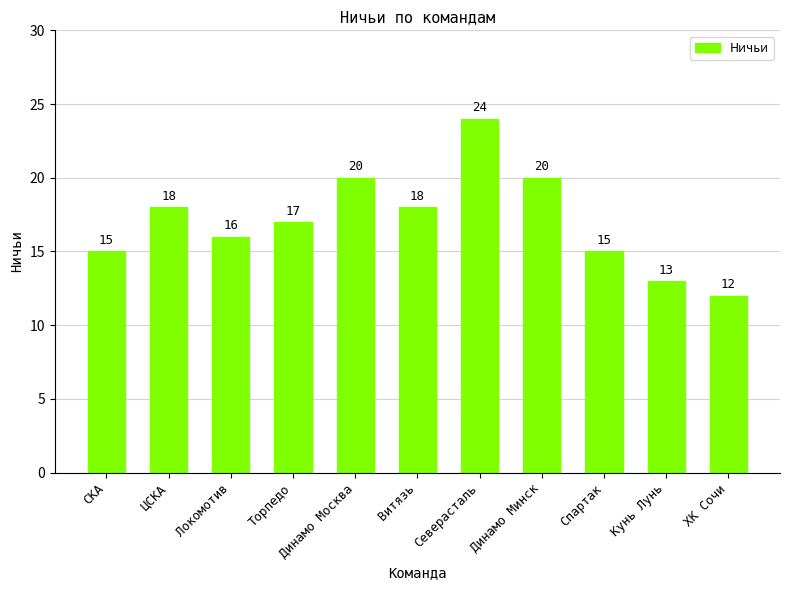

How many bars are there in total?

11